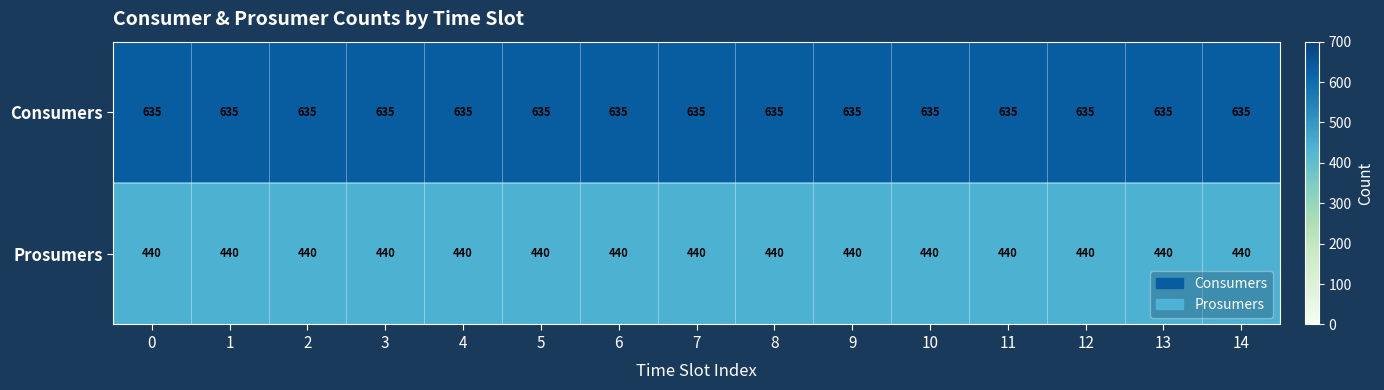

Read the Prosumers value at 7.

440